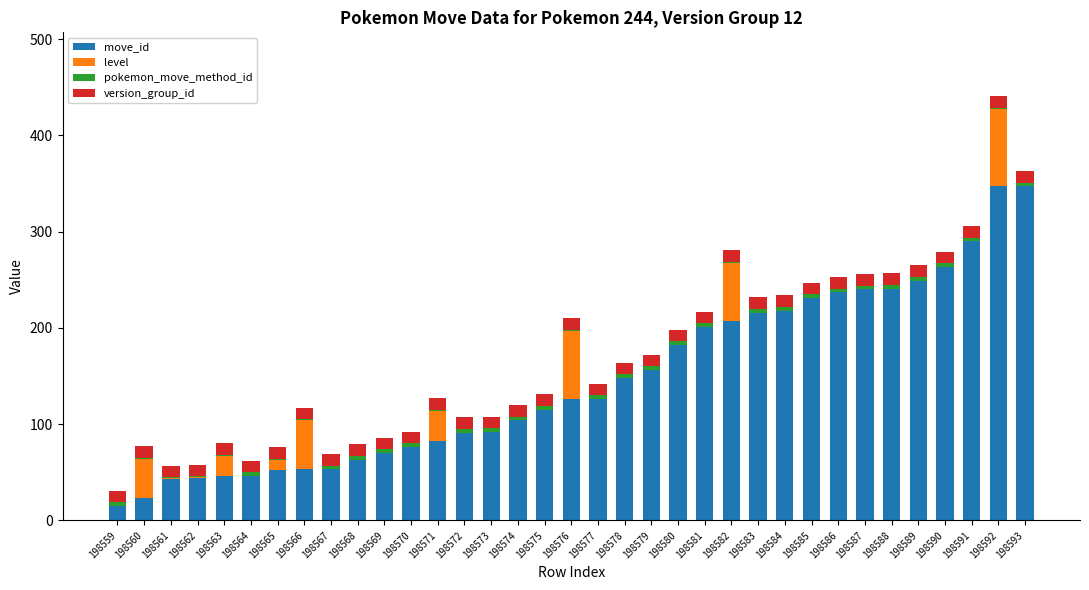

True or false: move_id has a value of 56 at 198575.

False